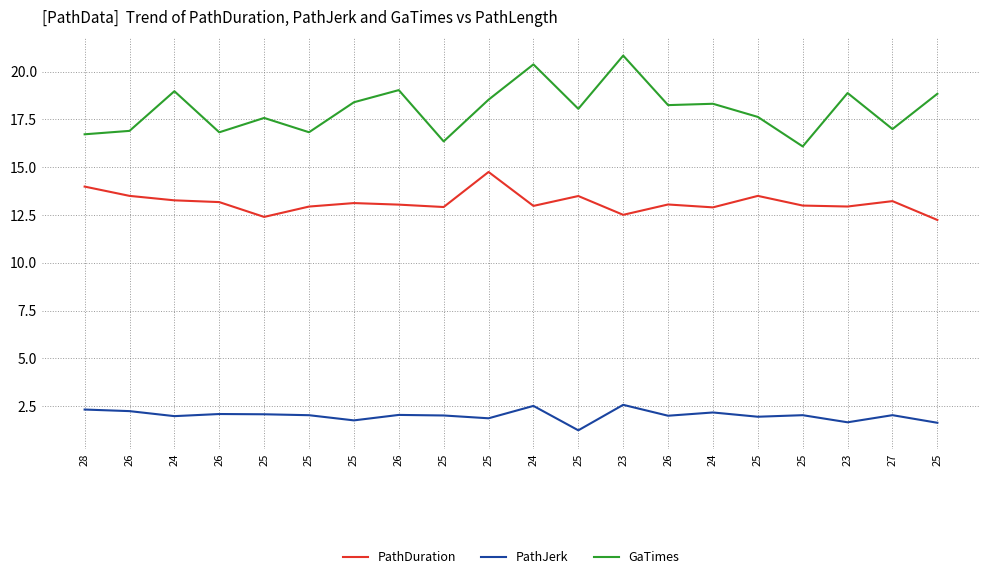

What is the difference between the highest and lowest values at 26?

14.7